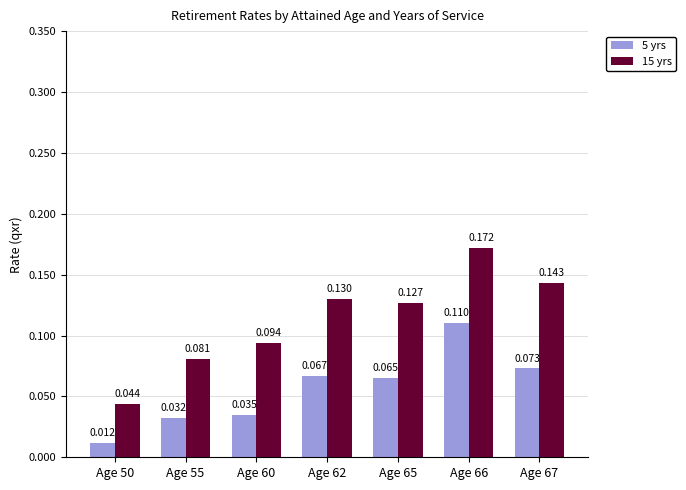

Reading left to right, list all the values displayed in this chart.

5 yrs: Age 50=0.0	Age 55=0.0	Age 60=0.0	Age 62=0.1	Age 65=0.1	Age 66=0.1	Age 67=0.1
15 yrs: Age 50=0.0	Age 55=0.1	Age 60=0.1	Age 62=0.1	Age 65=0.1	Age 66=0.2	Age 67=0.1